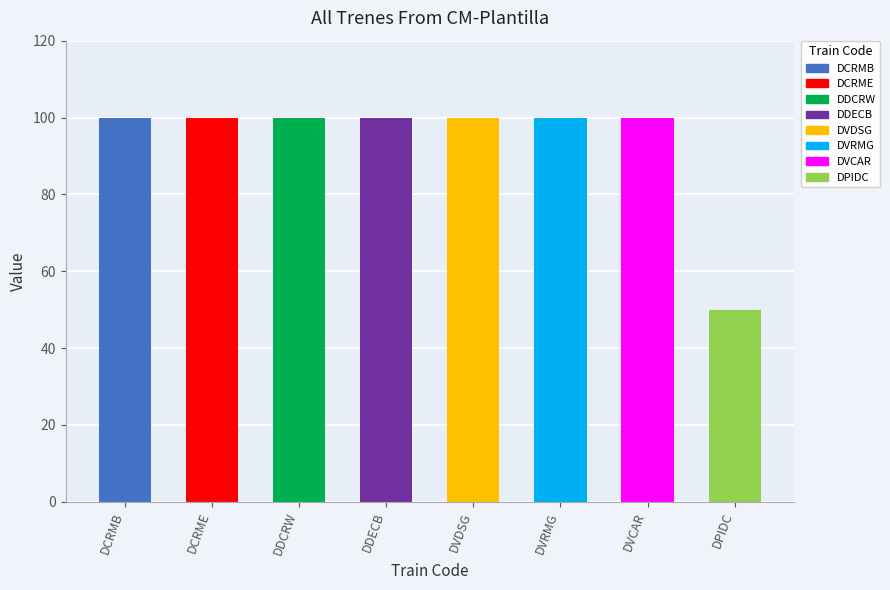

How many categories are shown in the chart?

8